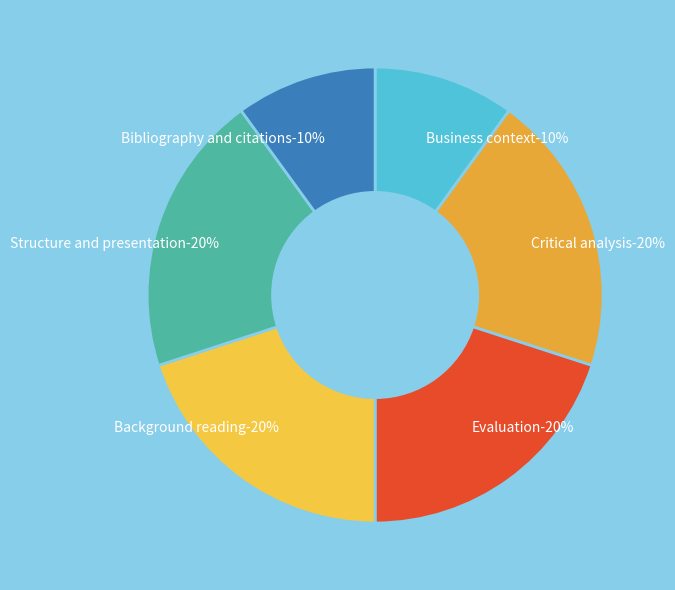

How many slices are in this pie chart?

6